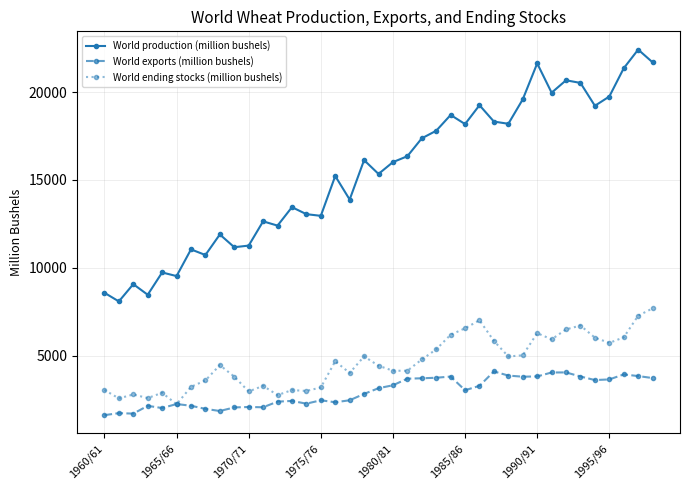

Which series has the largest total across all categories?

World production (million bushels)